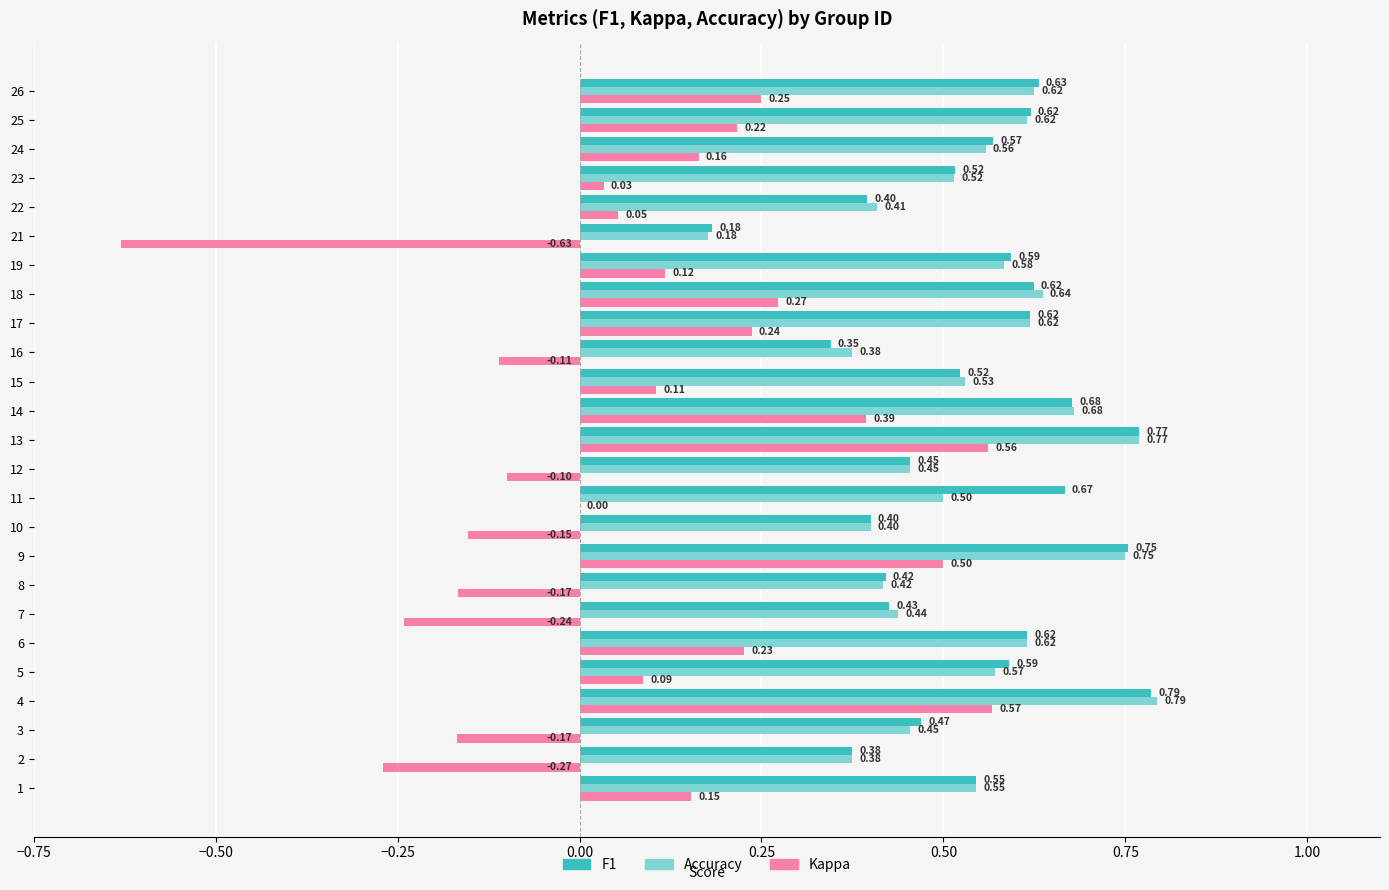

Between 7 and 21, which series saw the biggest shift?

Kappa